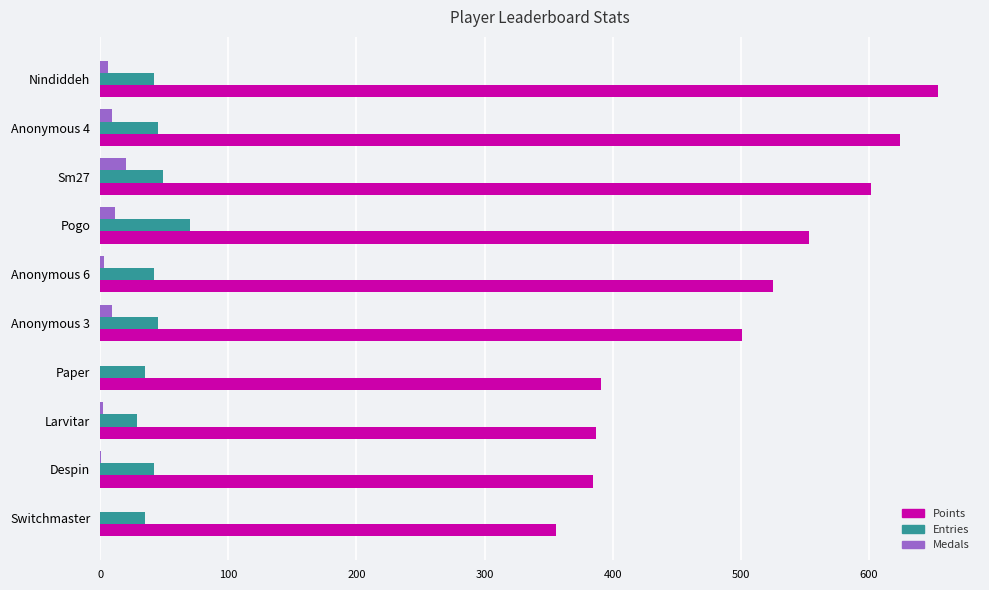

Which series changed the most between Anonymous 6 and Larvitar?

Points